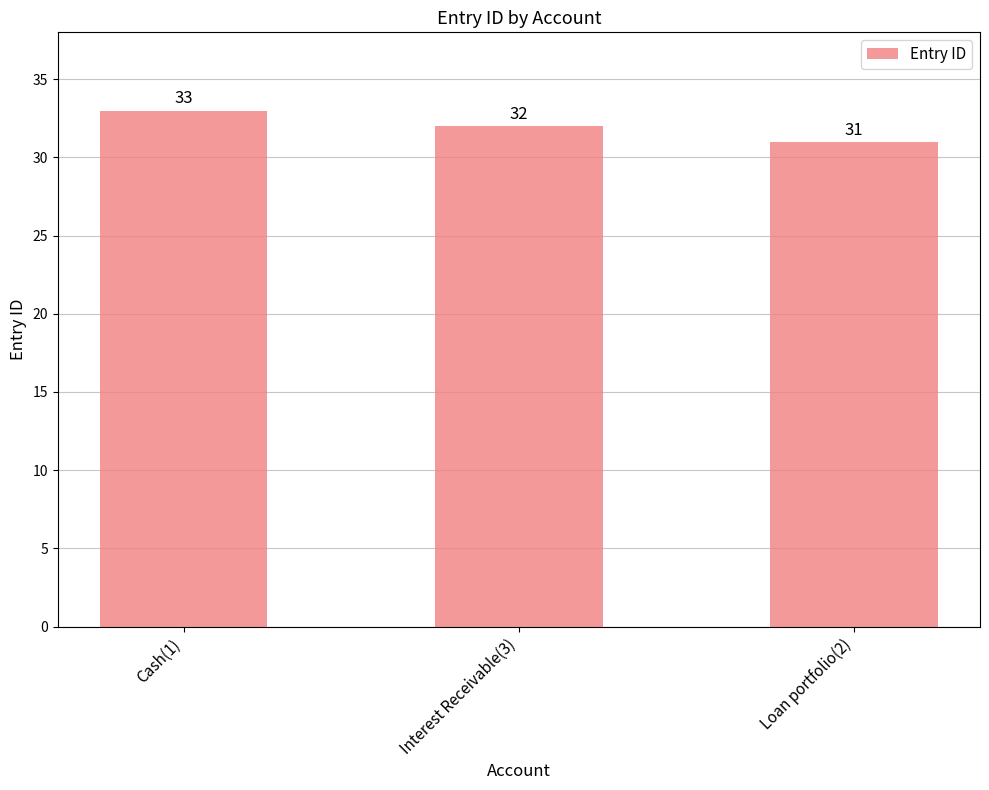

Reading left to right, extract all data points from this chart.

Cash(1)=33	Interest Receivable(3)=32	Loan portfolio(2)=31